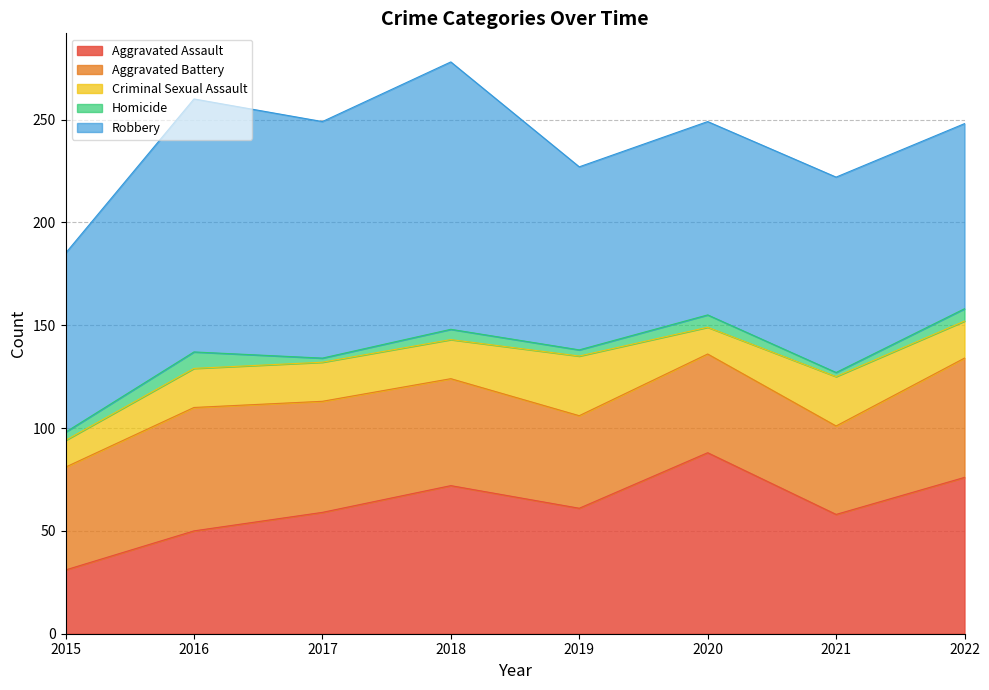

Where is Criminal Sexual Assault nearest to the value 21?

2016